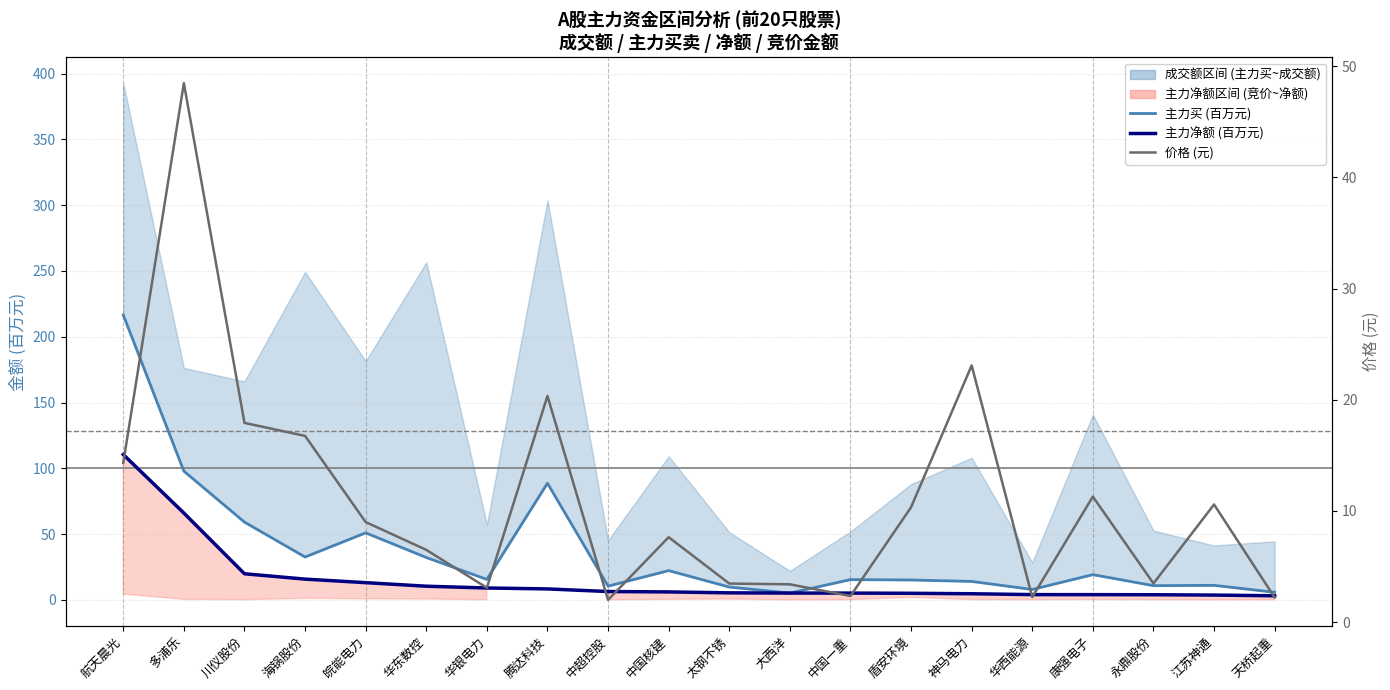

The 价格 (元) series shows 5.2 at 川仪股份. True or false?

False